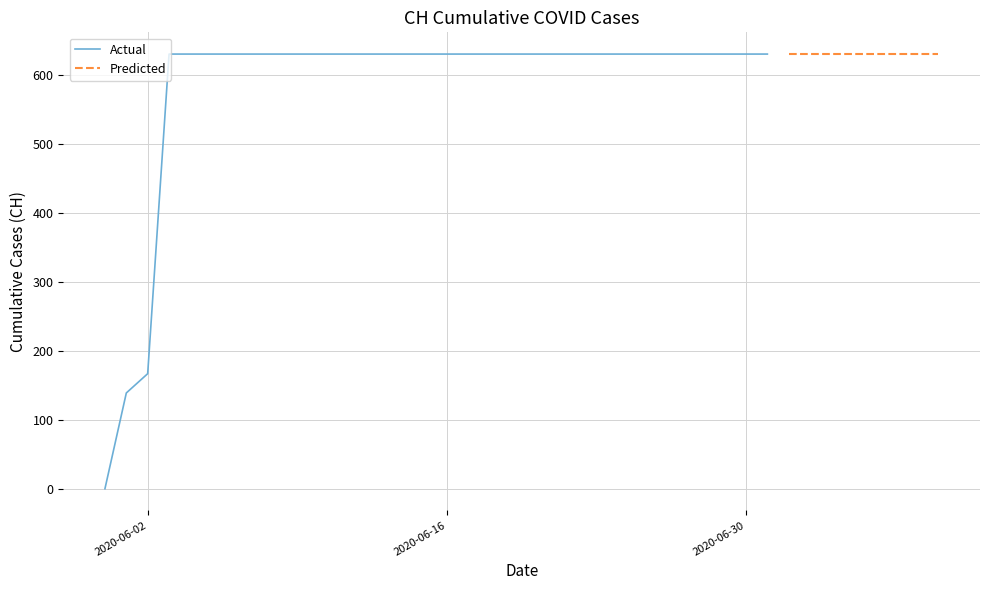

Which has a higher value, 2020-06-27 or 2020-06-20?

2020-06-27